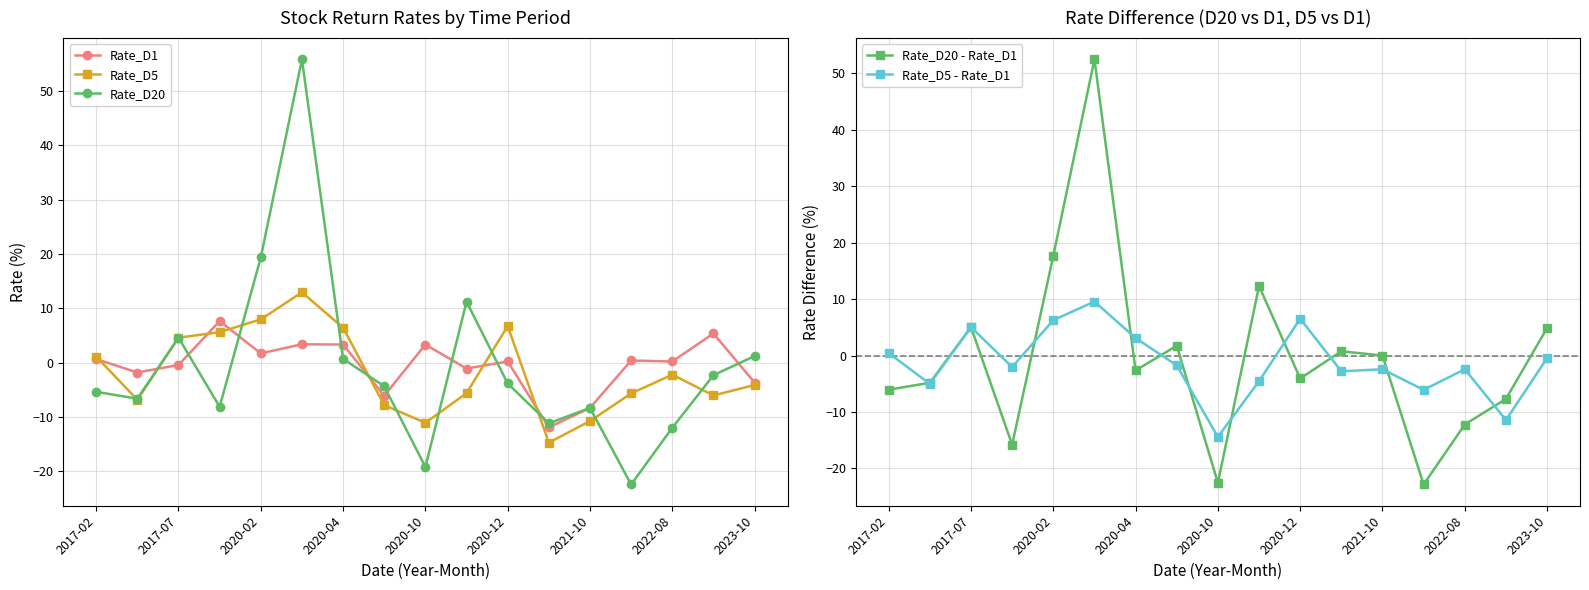

What is the difference between the maximum and minimum values in the Rate_D20 - Rate_D1 series?

75.3